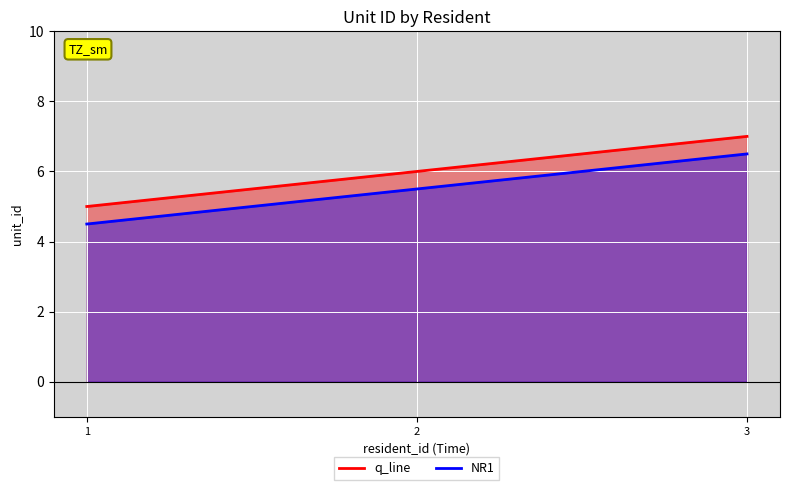

Between 2 and 3, which series saw the biggest shift?

q_line